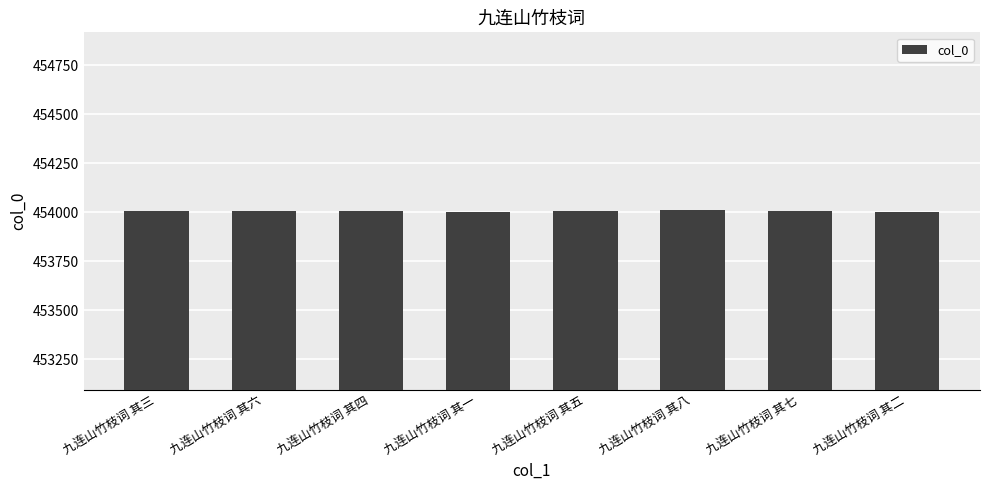

Approximately how many times larger is the value at 九连山竹枝词 其一 compared to 九连山竹枝词 其八?

1.0